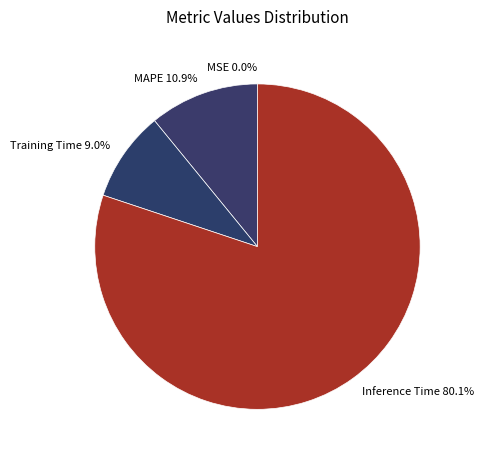

Approximately how many times larger is the value at Inference Time 80.1% compared to MAPE 10.9%?

7.3